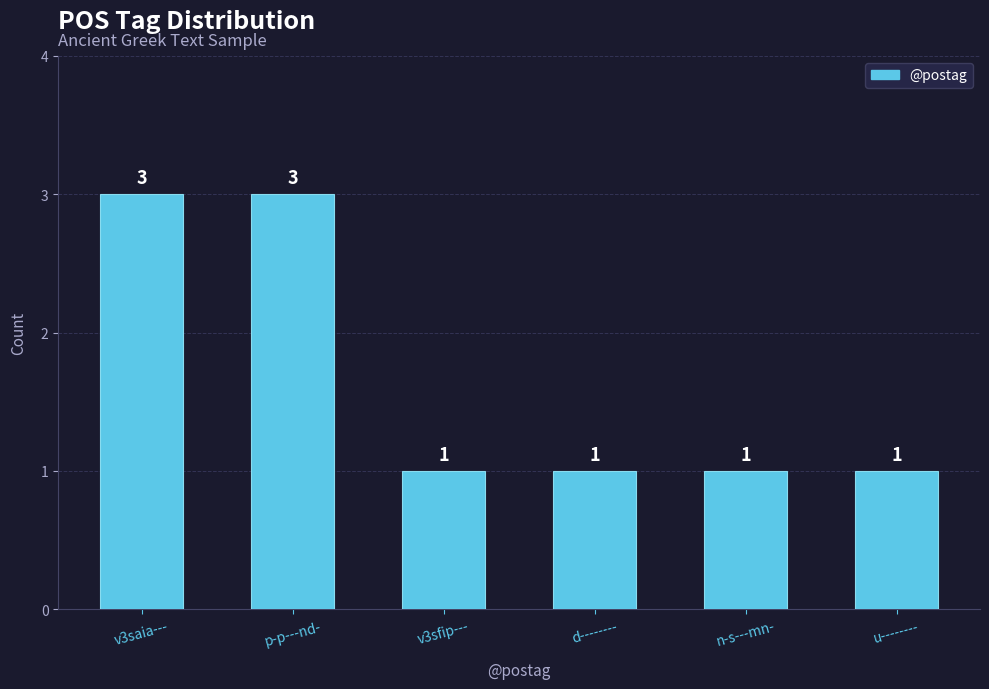

What is the ratio of the value at v3saia--- to the value at u--------?

3.0